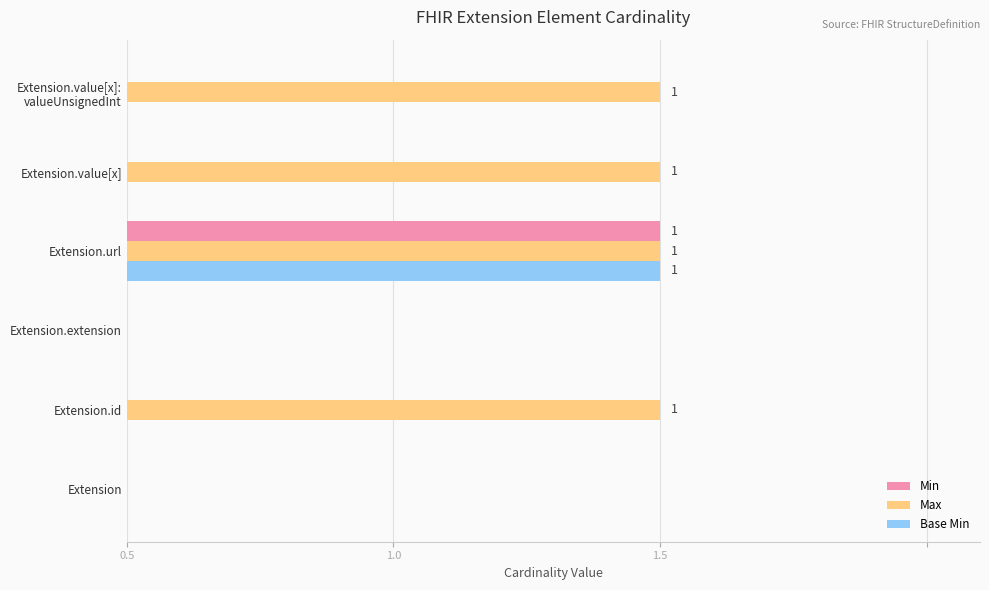

Reading left to right, list all the values displayed in this chart.

Min: 0	0	0	1	0	0
Max: 0	1	0	1	1	1
Base Min: 0	0	0	1	0	0